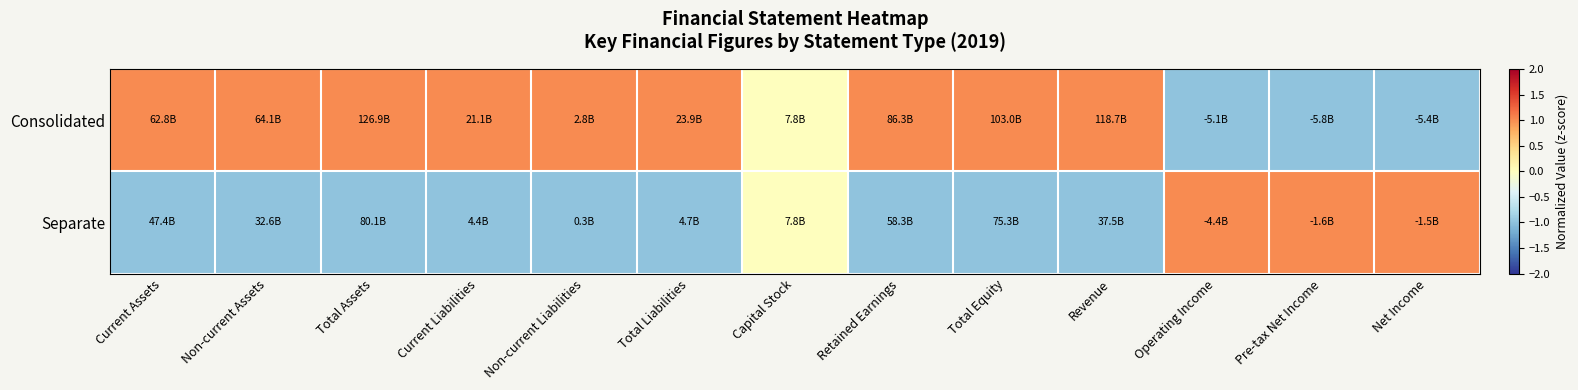

Which series has the widest spread of values?

Consolidated